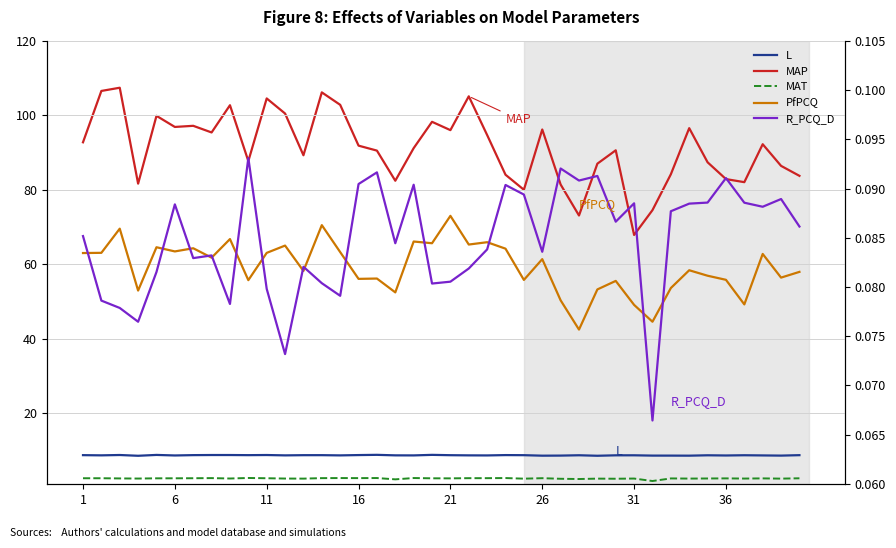

In L, how many points are lower than both neighbors (excluding endpoints)?

13